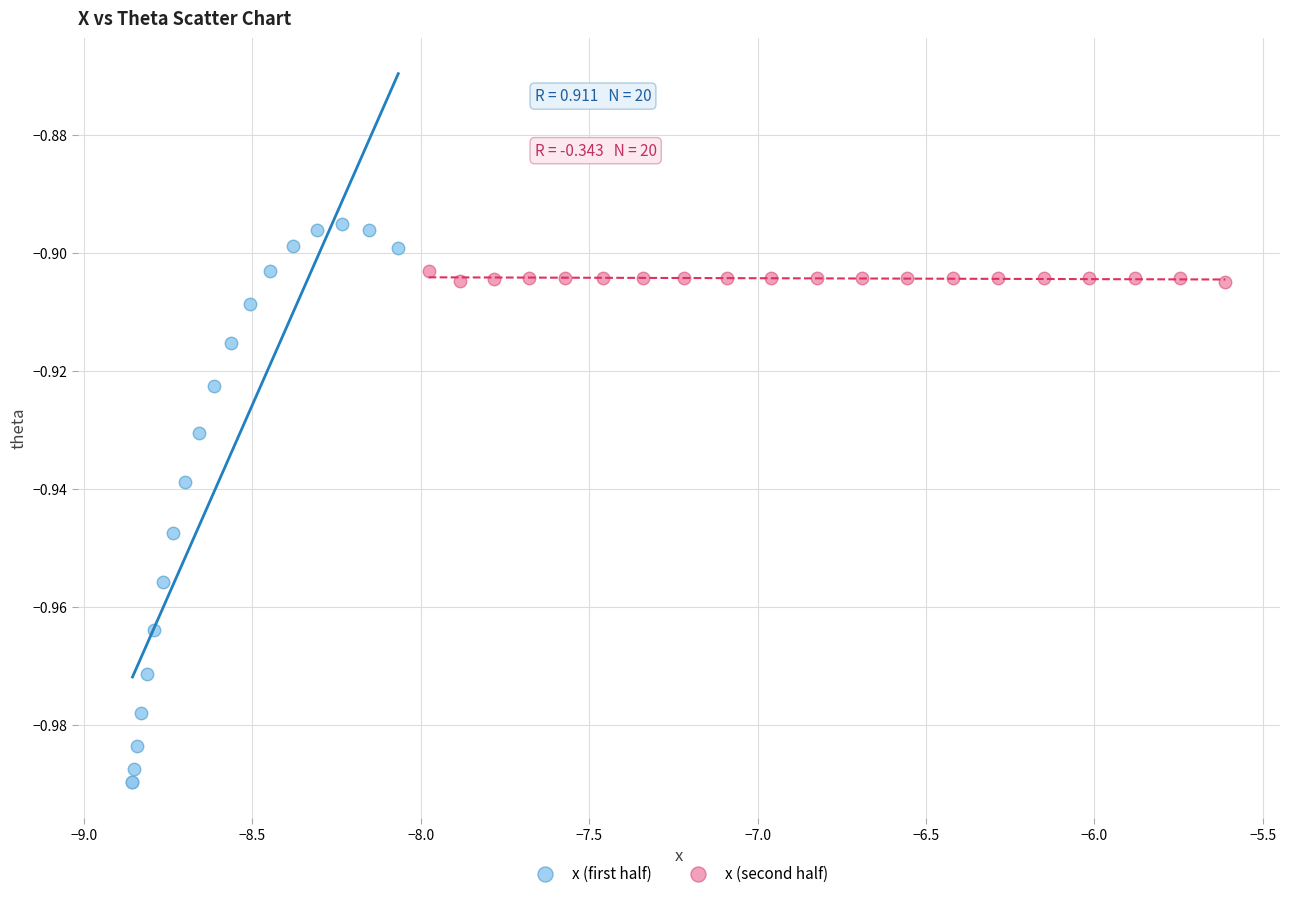

Which series reaches the minimum Y coordinate?

x (first half)